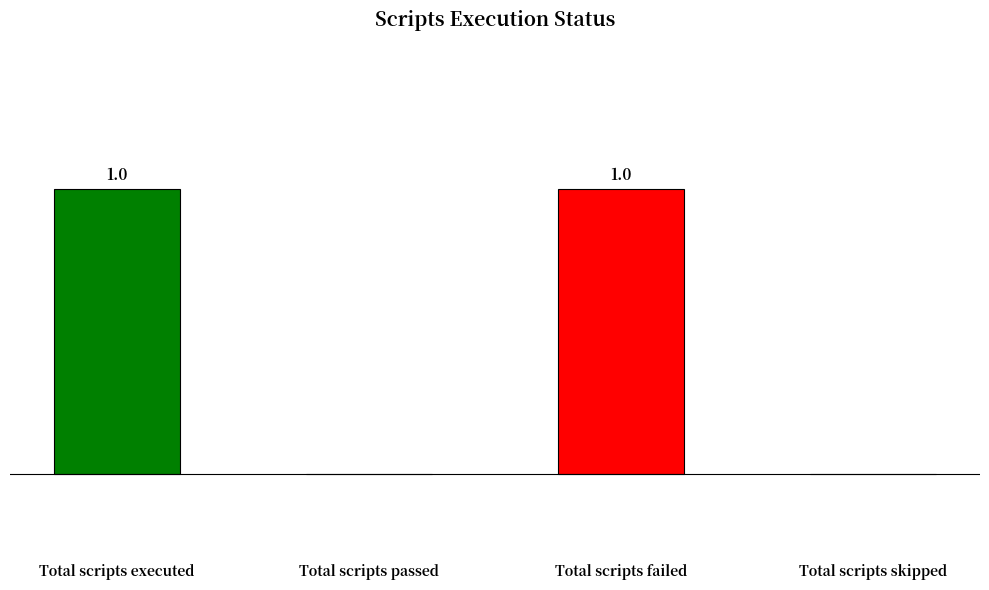

Which has a higher value, Total scripts passed or Total scripts failed?

Total scripts failed